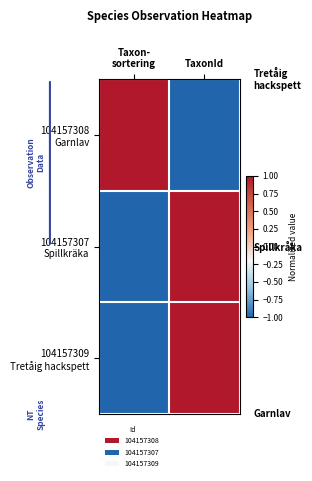

Which series changed the most between Taxon- sortering and TaxonId?

104157308 Garnlav